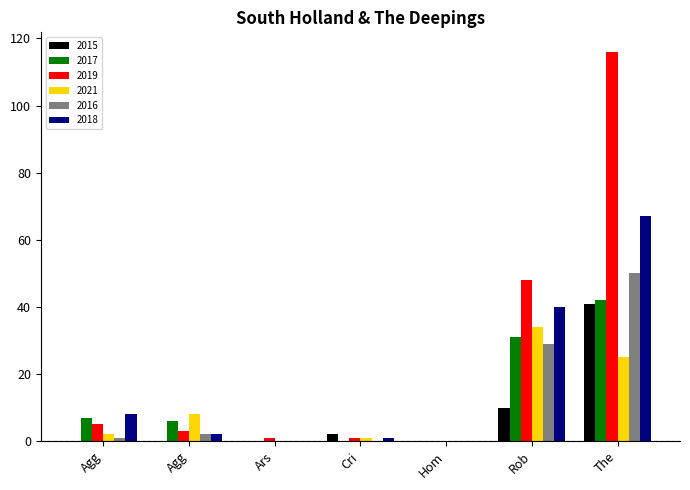

Count the number of categories in the chart.

7